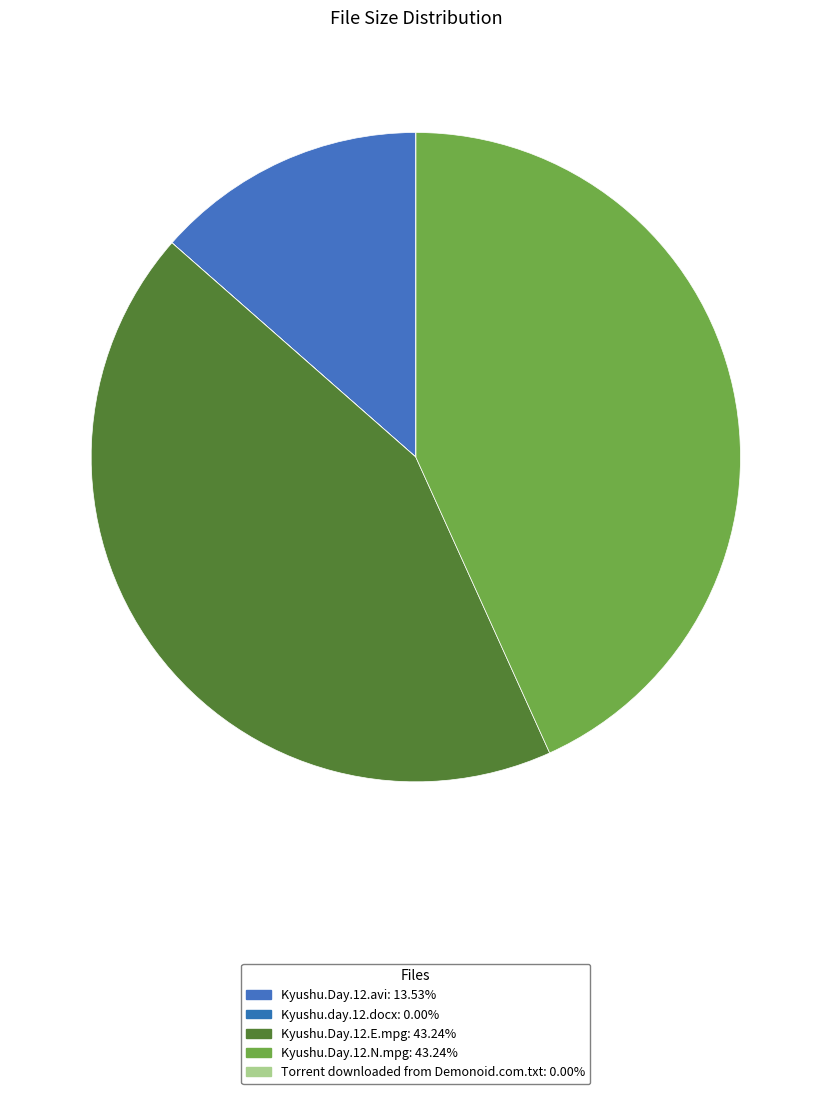

What percentage is the Kyushu.Day.12.E.mpg slice, to the nearest percent?

43%